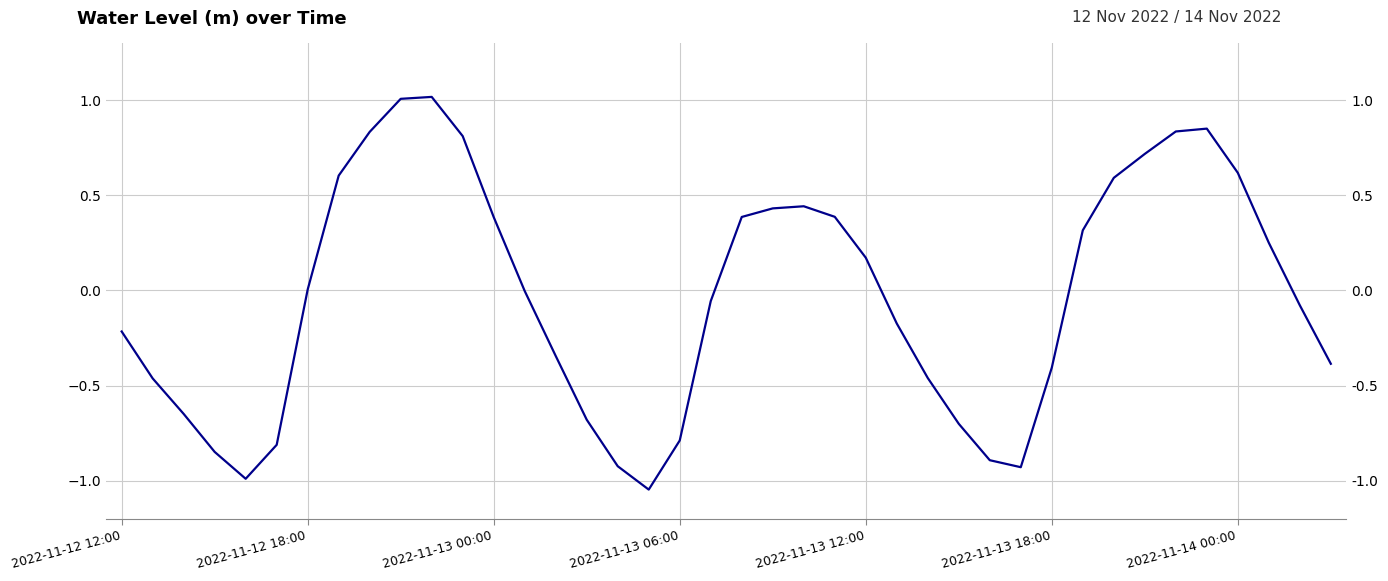

True or false: the data shows -0.2 at 2022-11-13 18:00.

False